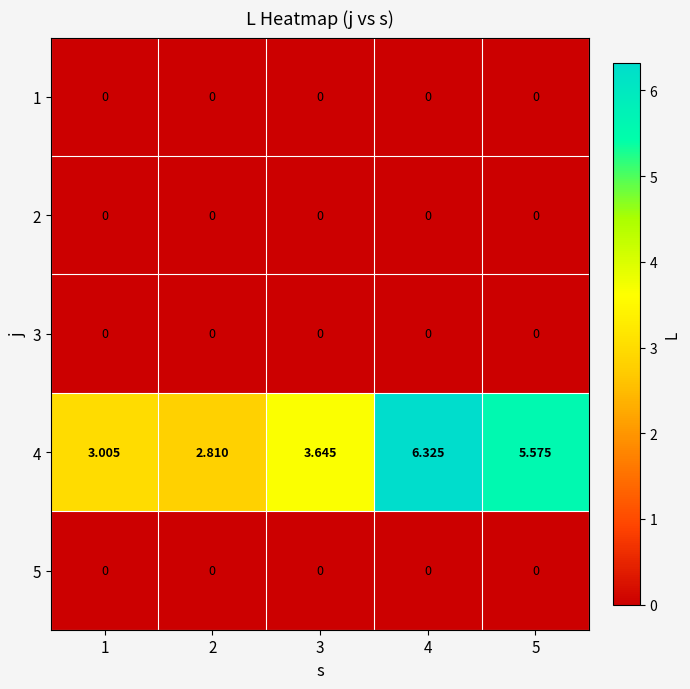

How many series are shown in this chart?

5